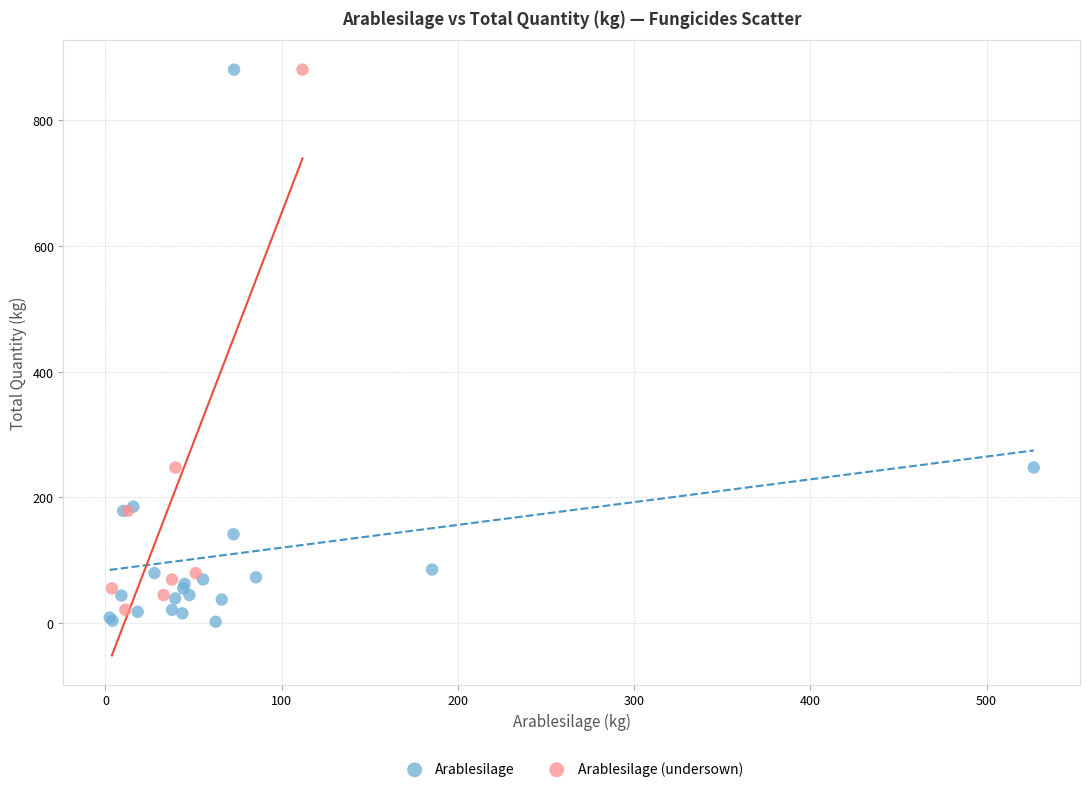

What are all the series names shown in the legend?

Arablesilage, Arablesilage (undersown)